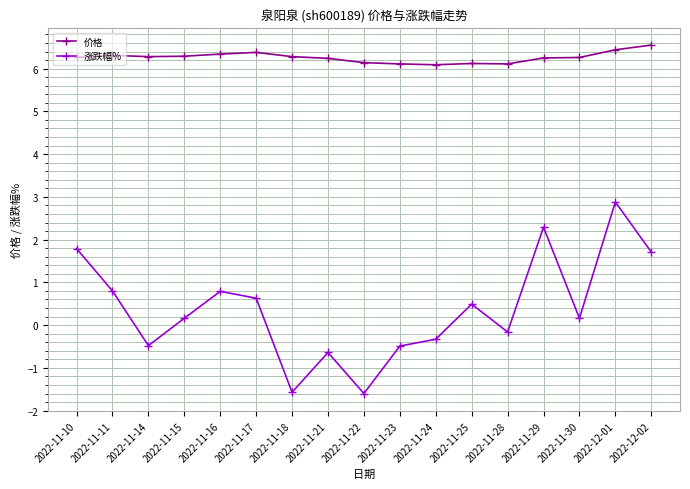

Which series has the largest total across all categories?

价格